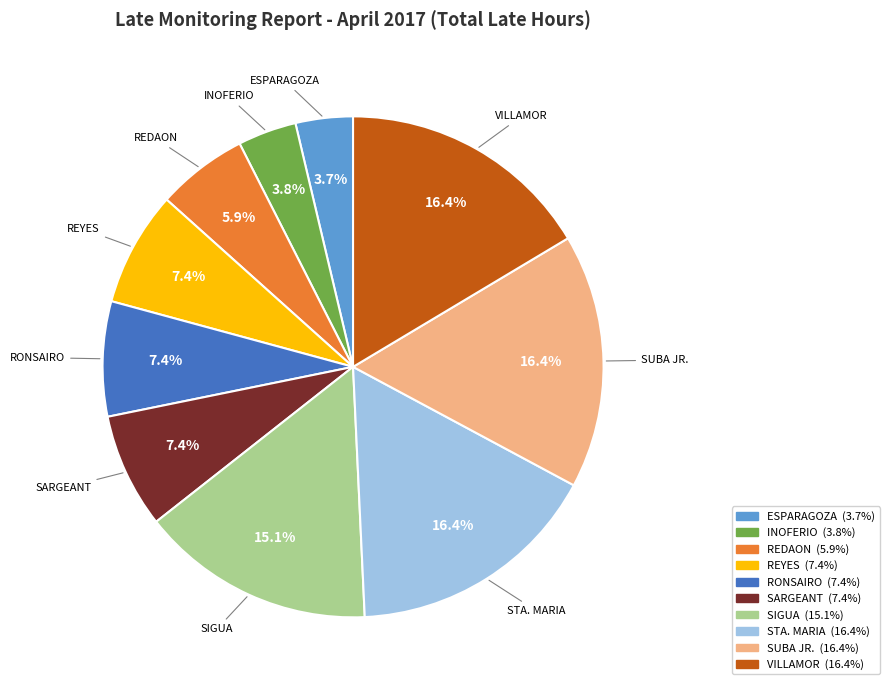

Count the number of slices in the pie.

10